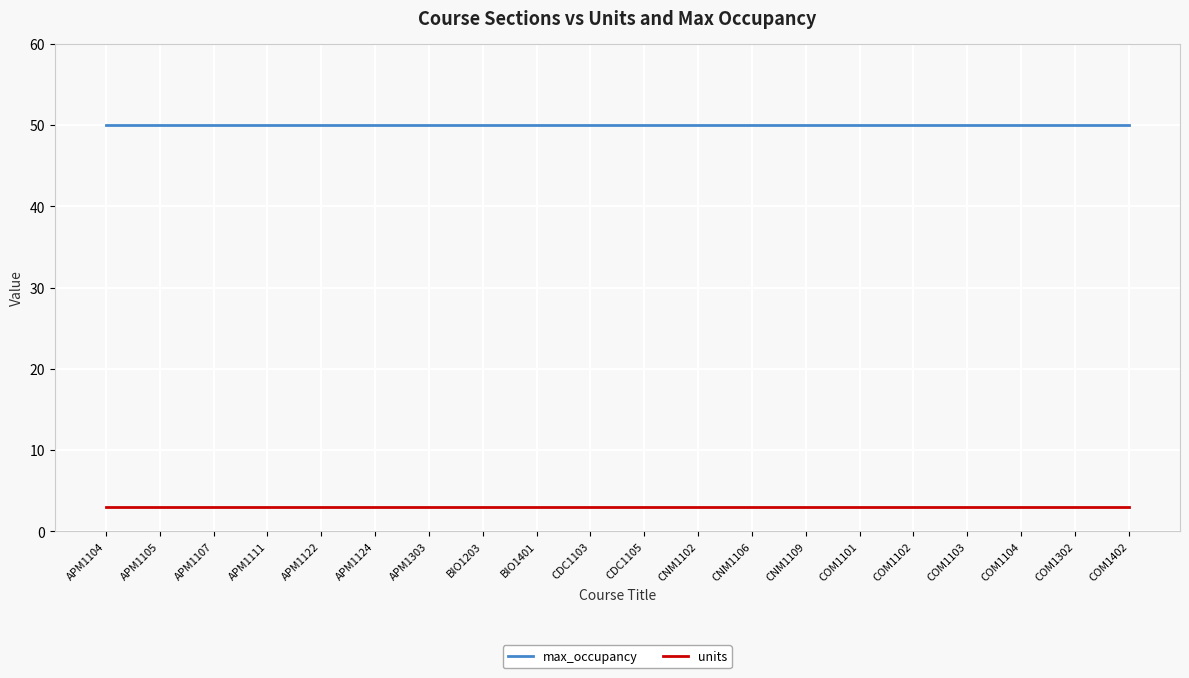

What is the spread (max minus min) of values at COM1102?

47